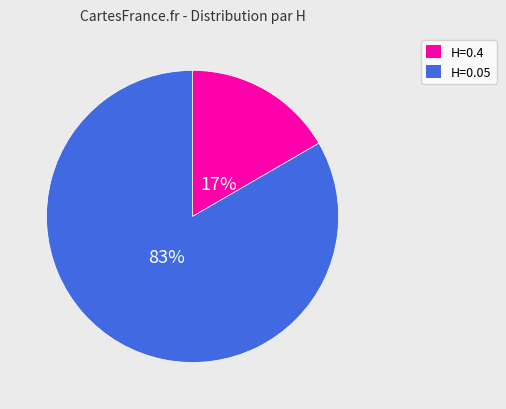

Count the number of slices in the pie.

2